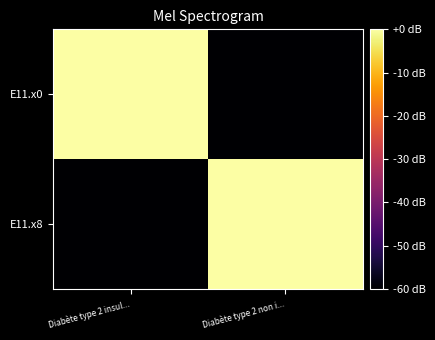

Which series has the widest spread of values?

E11.x0